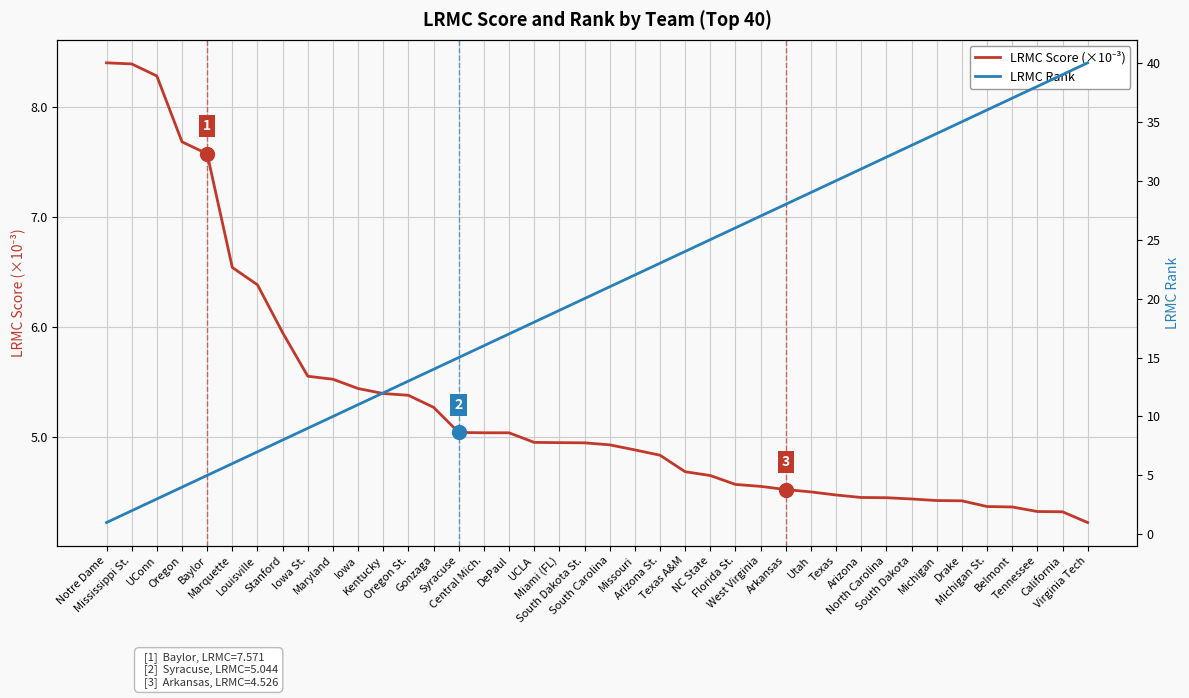

How many series are shown in this chart?

2